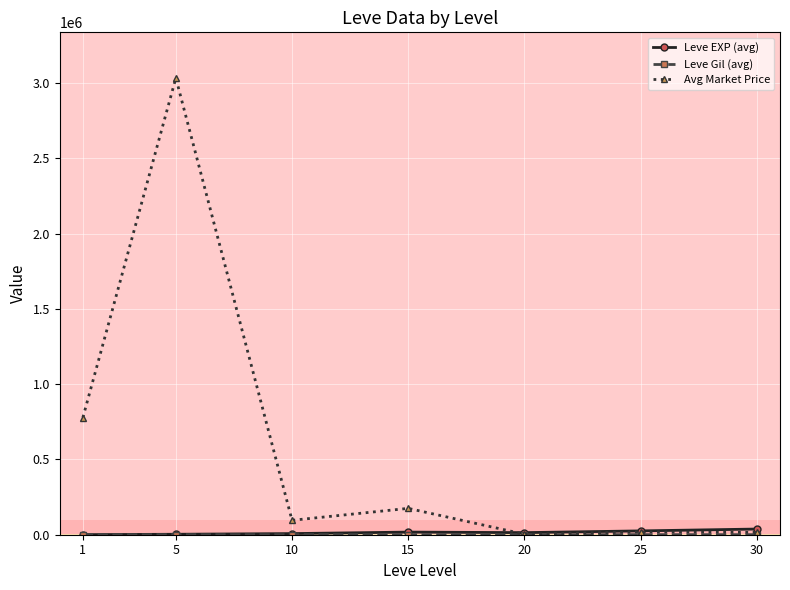

What is the maximum value shown in the chart?

3033603.0